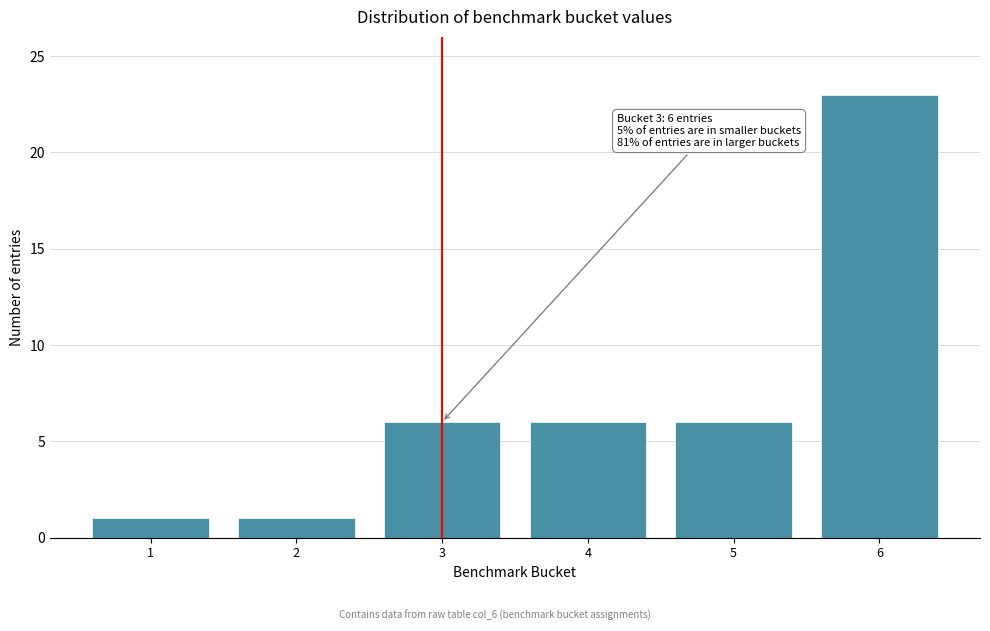

Reading left to right, extract all data points from this chart.

1	1	6	6	6	23